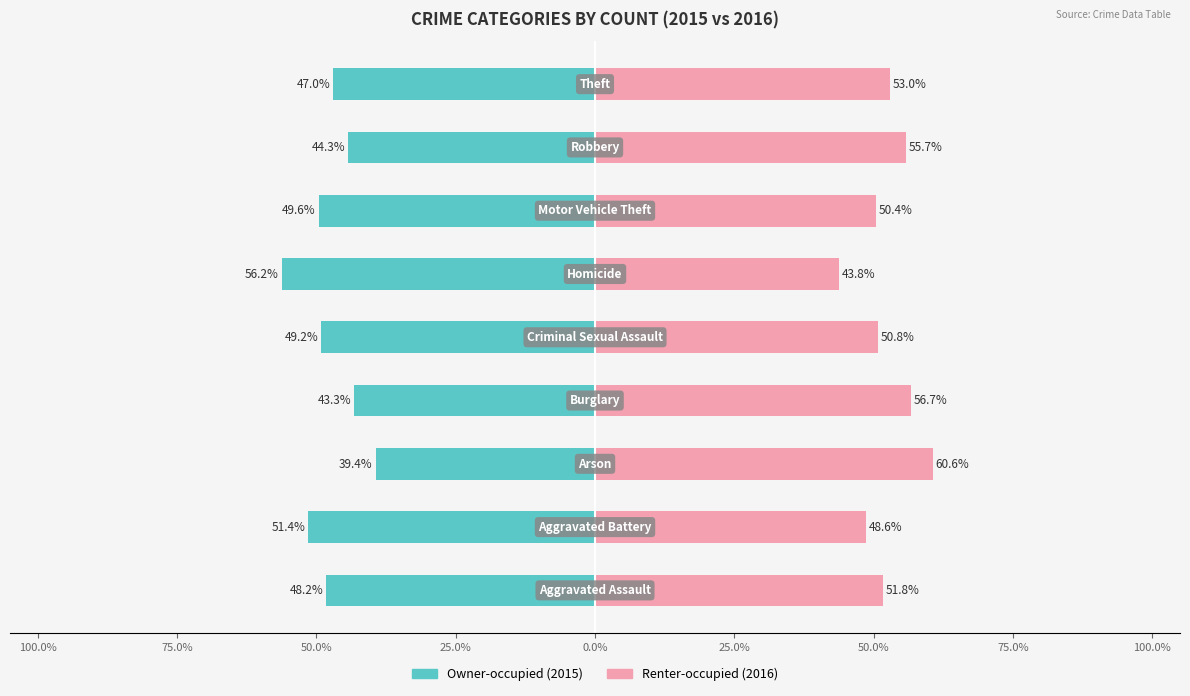

Reading left to right, transcribe all the data shown in this chart.

Owner-occupied: 100.0%=-48.2	75.0%=-51.4	50.0%=-39.4	25.0%=-43.3	0.0%=-49.2	25.0%=-56.2	50.0%=-49.6	75.0%=-44.3	100.0%=-47.0
Renter-occupied: 100.0%=51.8	75.0%=48.6	50.0%=60.6	25.0%=56.7	0.0%=50.8	25.0%=43.8	50.0%=50.4	75.0%=55.7	100.0%=53.0